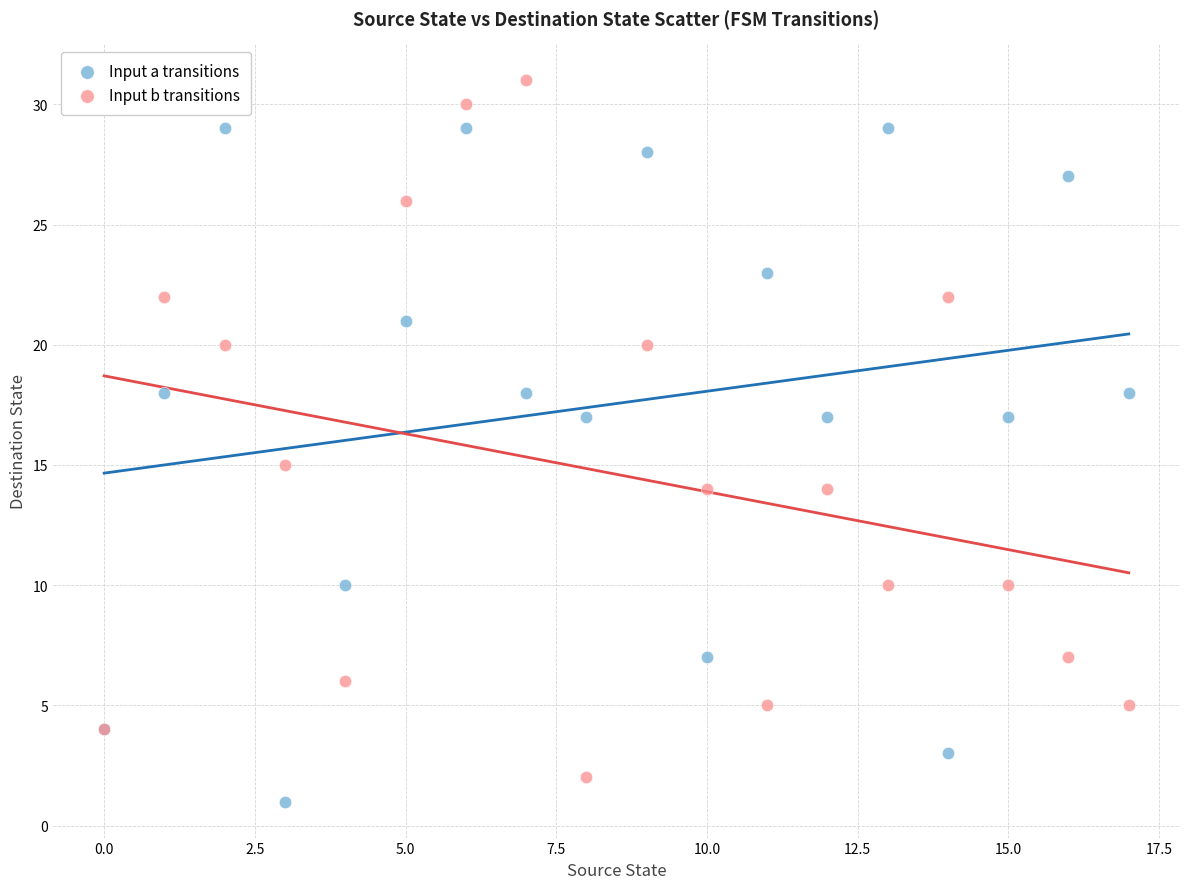

Which series reaches the maximum Y coordinate?

Input b transitions